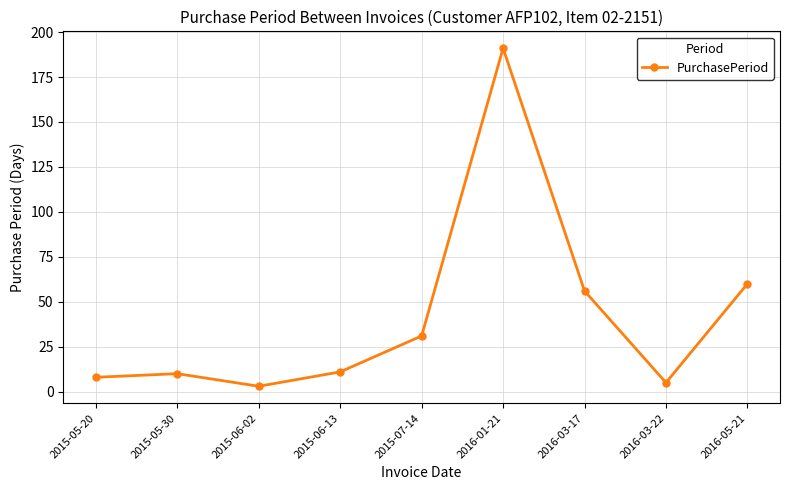

The value at 2015-07-14 is 52. True or false?

False